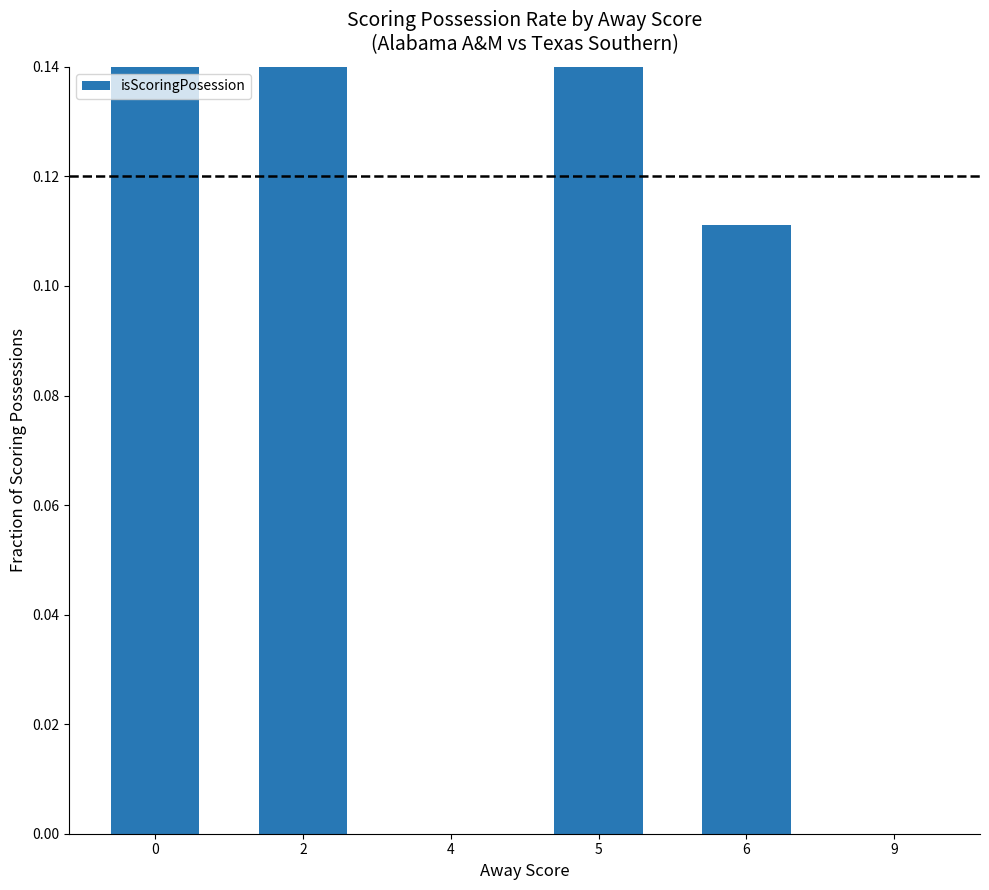

Which has a higher value, 0 or 5?

5